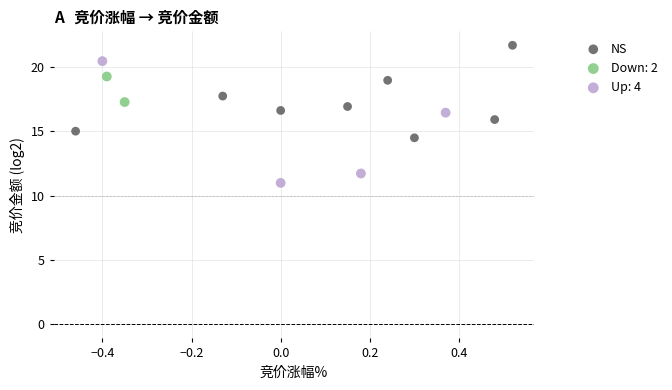

What are all the series names shown in the legend?

NS, Down: 2, Up: 4